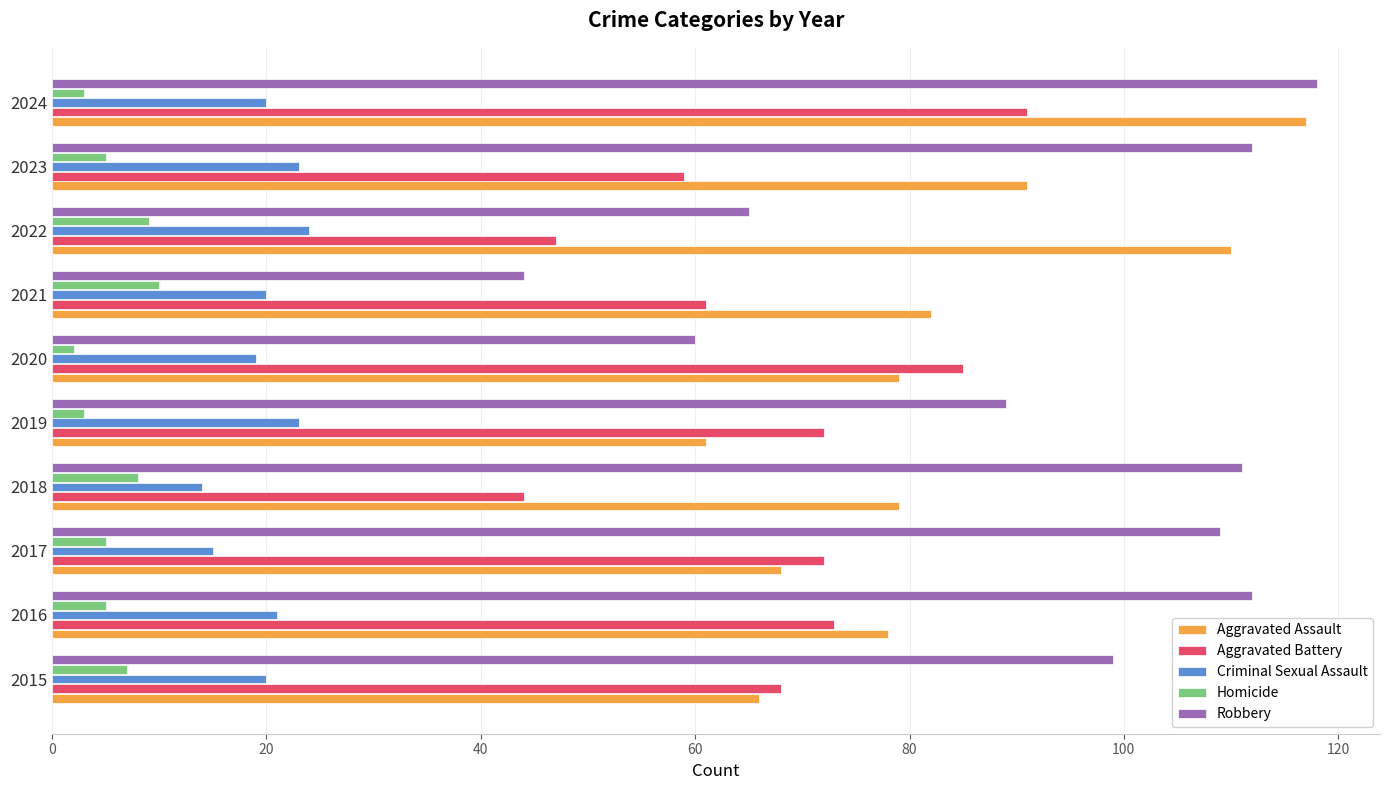

The value of Robbery at 2024 is 161. True or false?

False